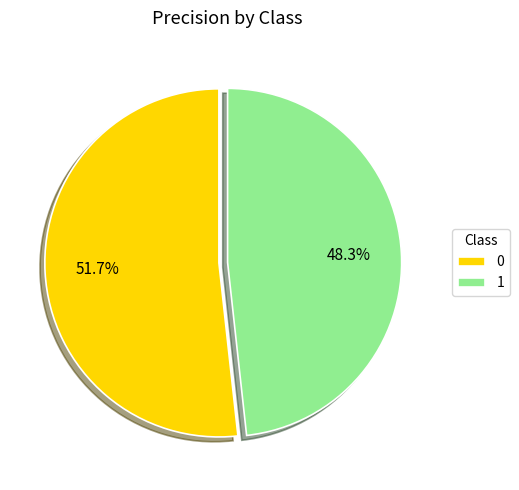

Is it true that 0 is 52% of the pie?

True